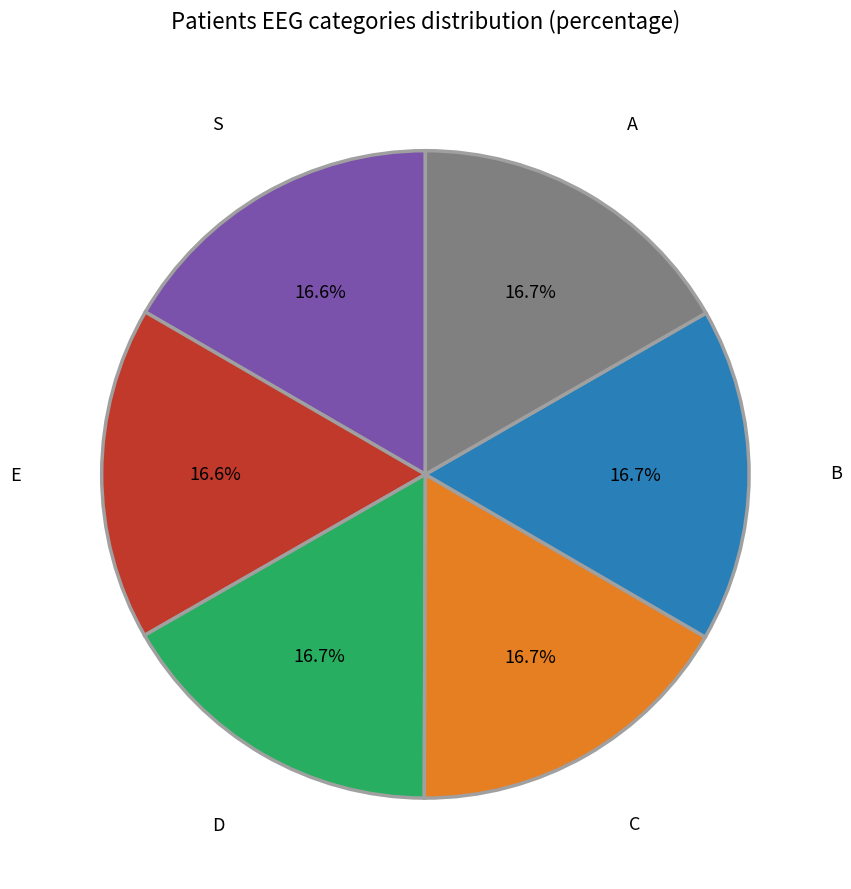

To the nearest percent, what is the average slice percentage?

17%